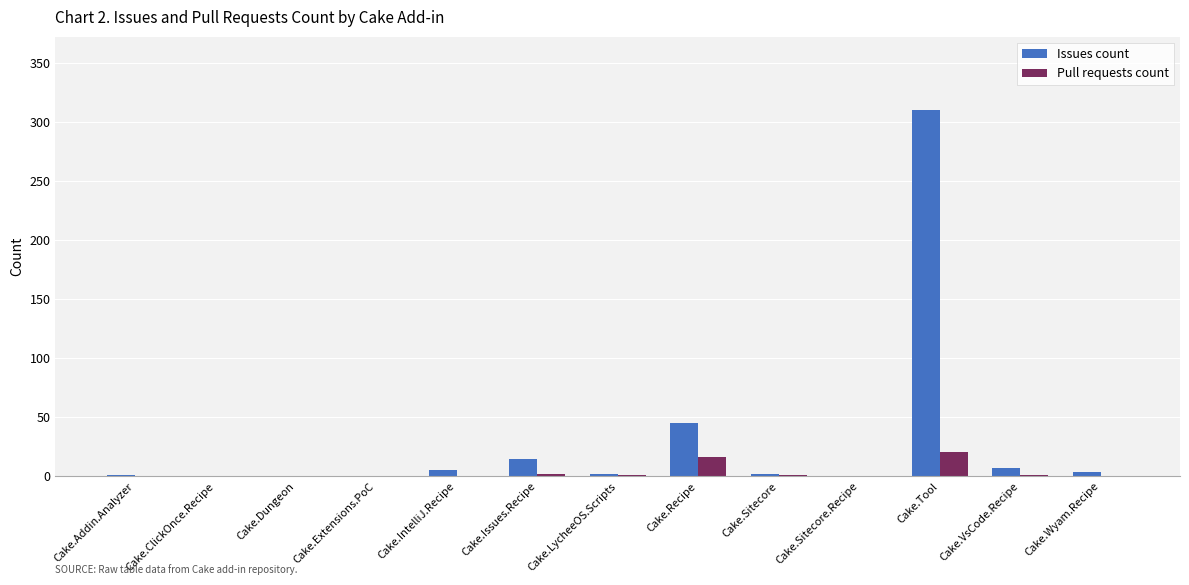

Is it true that Pull requests count equals -14 at Cake.Extensions.PoC?

False